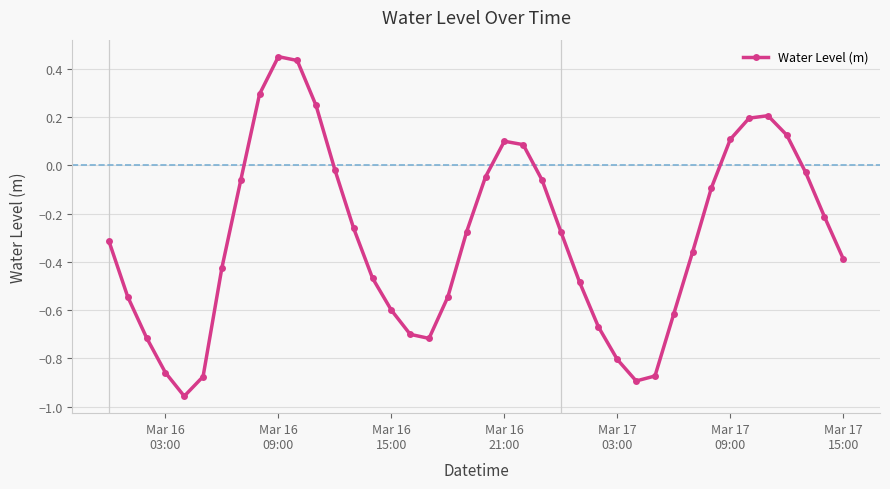

True or false: there are more than 2 points higher than both neighbors.

True